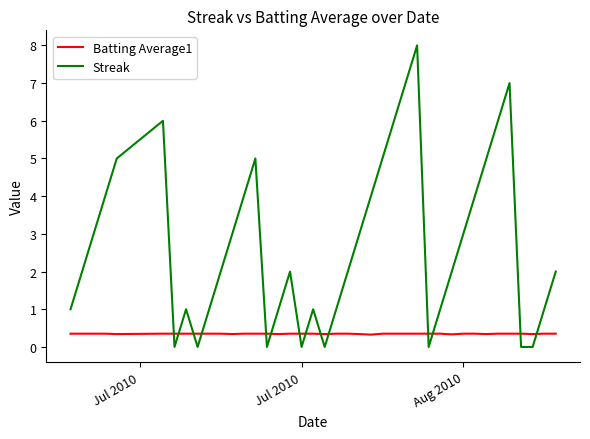

Which series ends up on top after the final intersection of Batting Average1 and Streak?

Streak